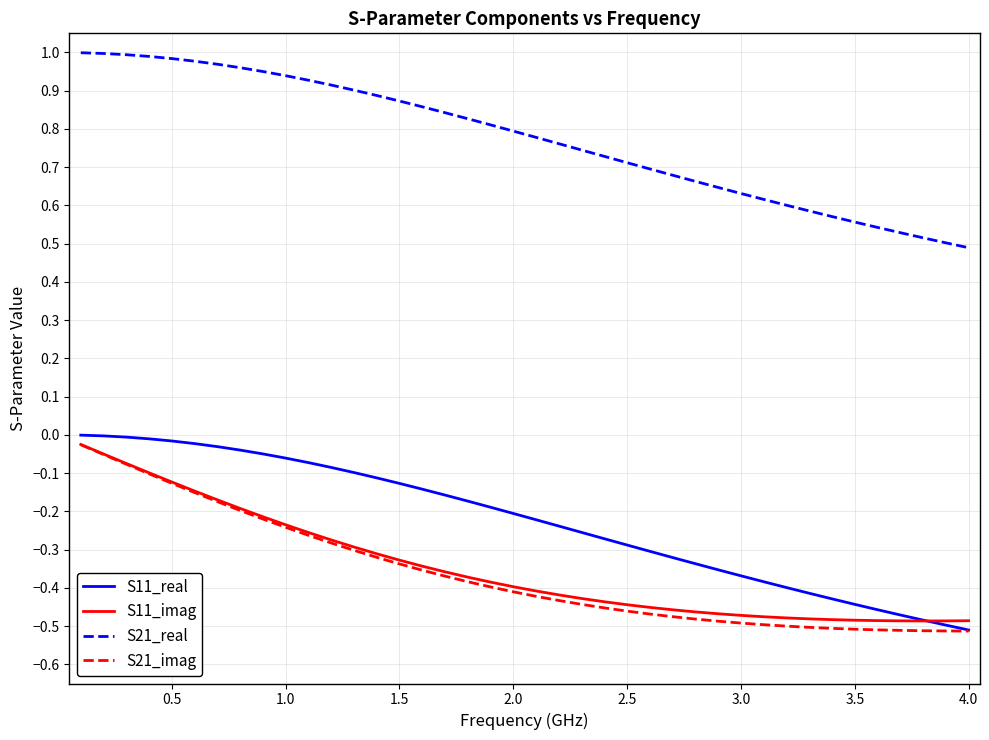

True or false: S21_real and S11_imag cross at least once.

False